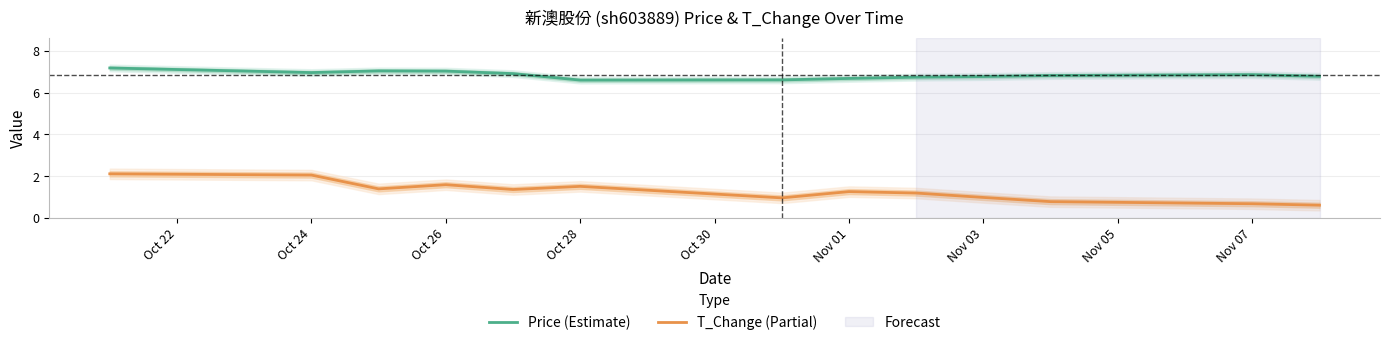

How many interior local valleys does the T_Change (Partial) series have?

3